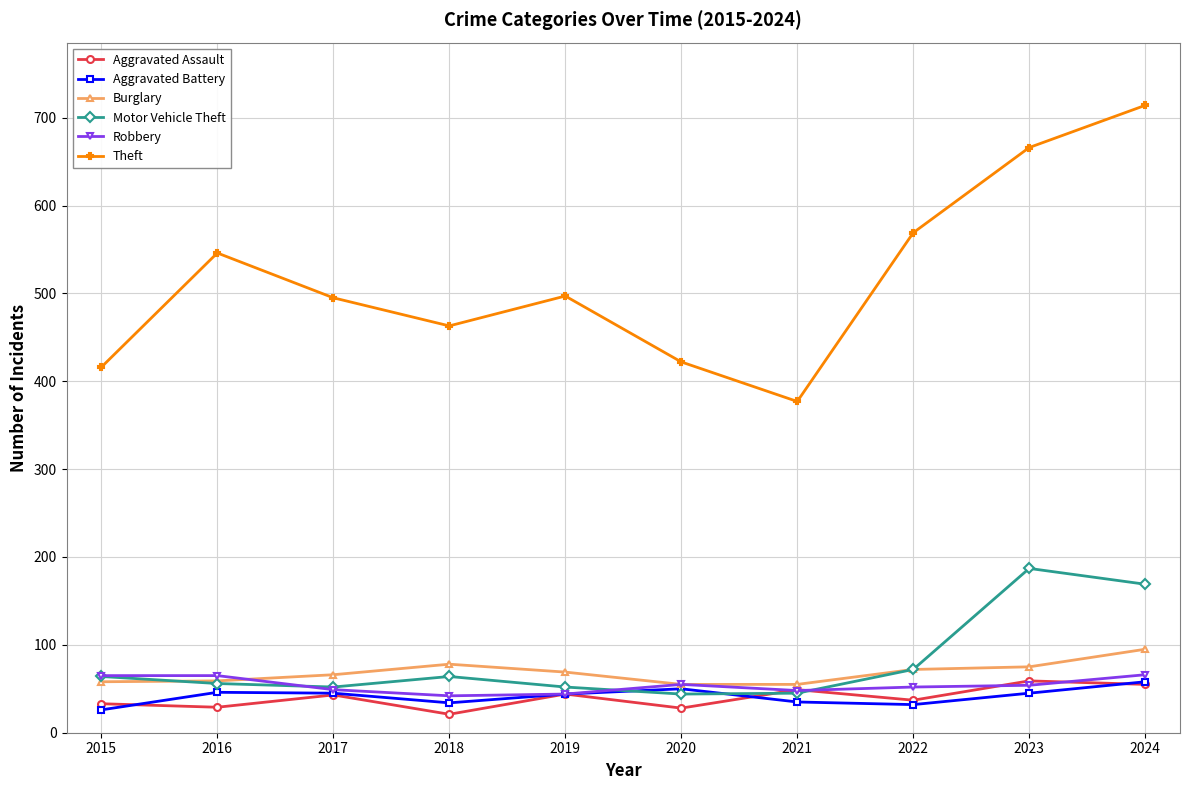

At which category is the sum across all series the highest?

2024